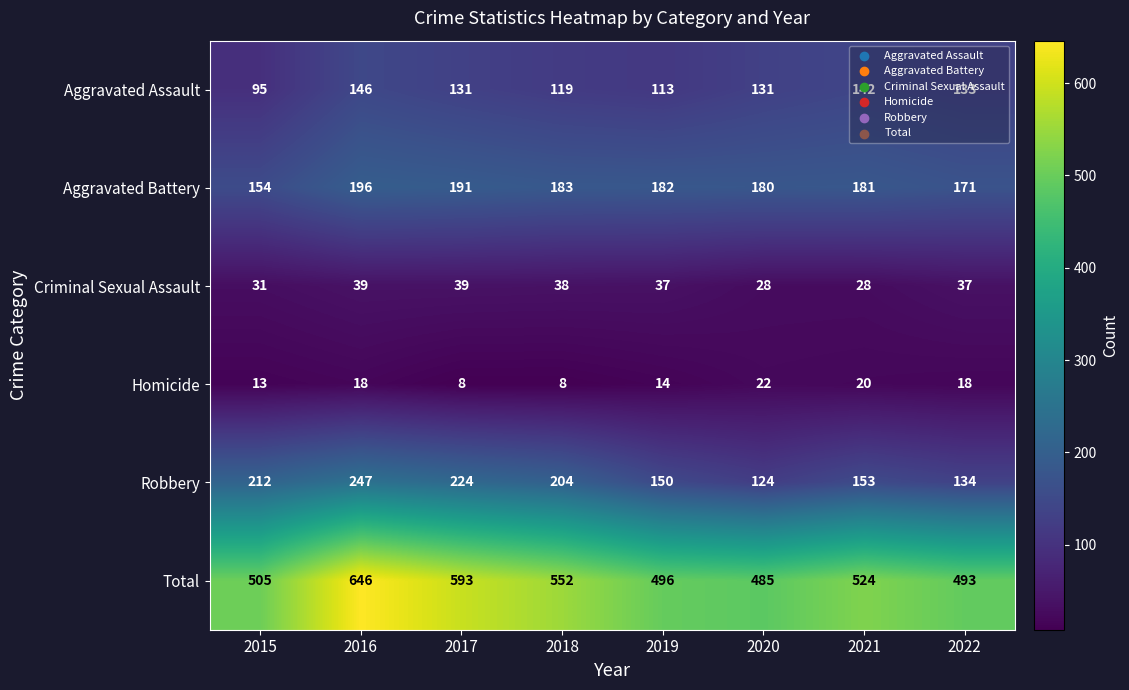

Count the number of data series in this chart.

6